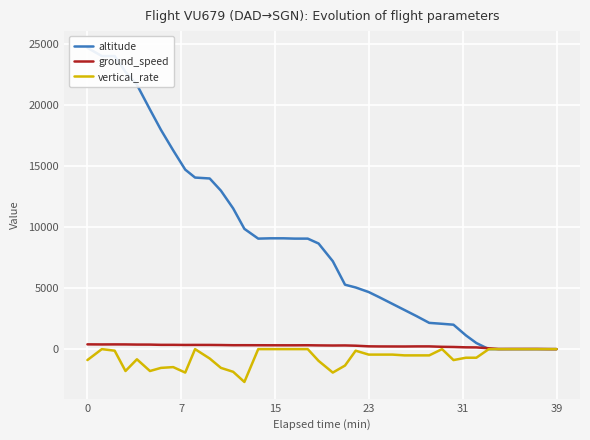

At how many categories does at least one series exceed 18515?

6